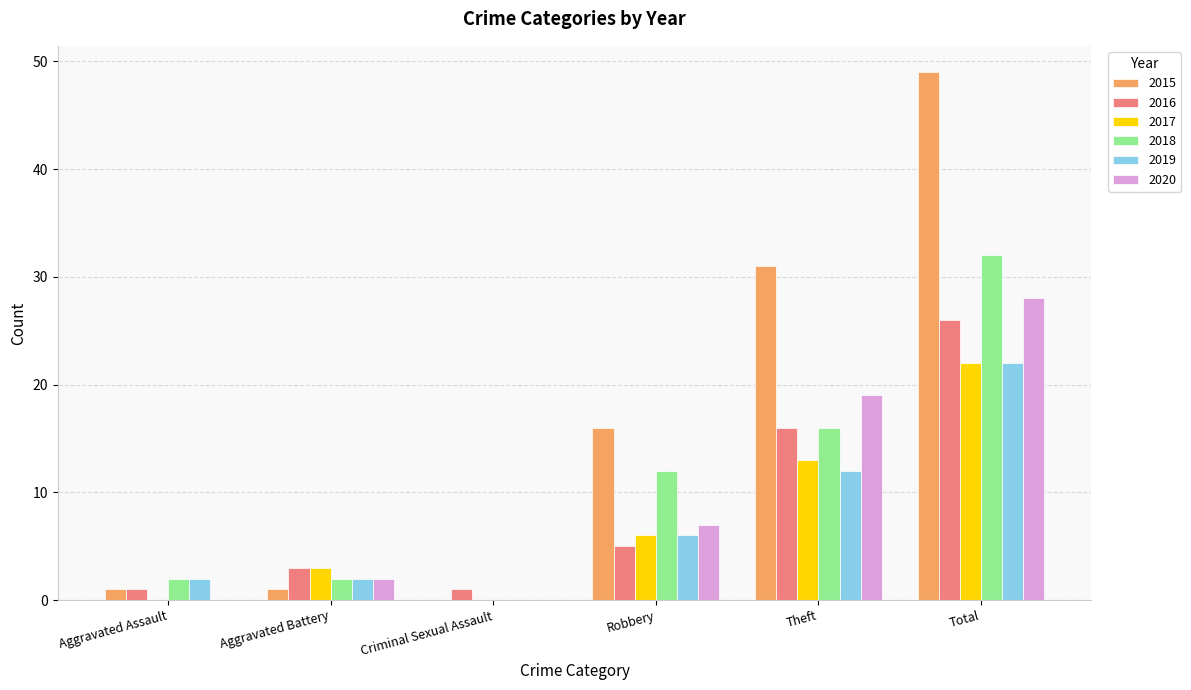

Is it true that 2018 equals 2 at Aggravated Battery?

True